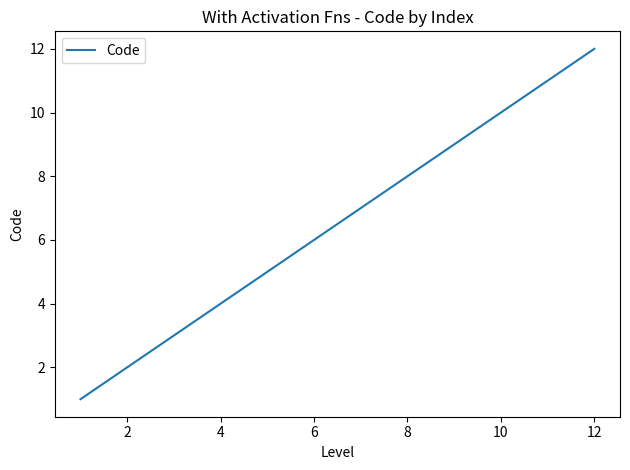

What is the greatest value displayed?

12